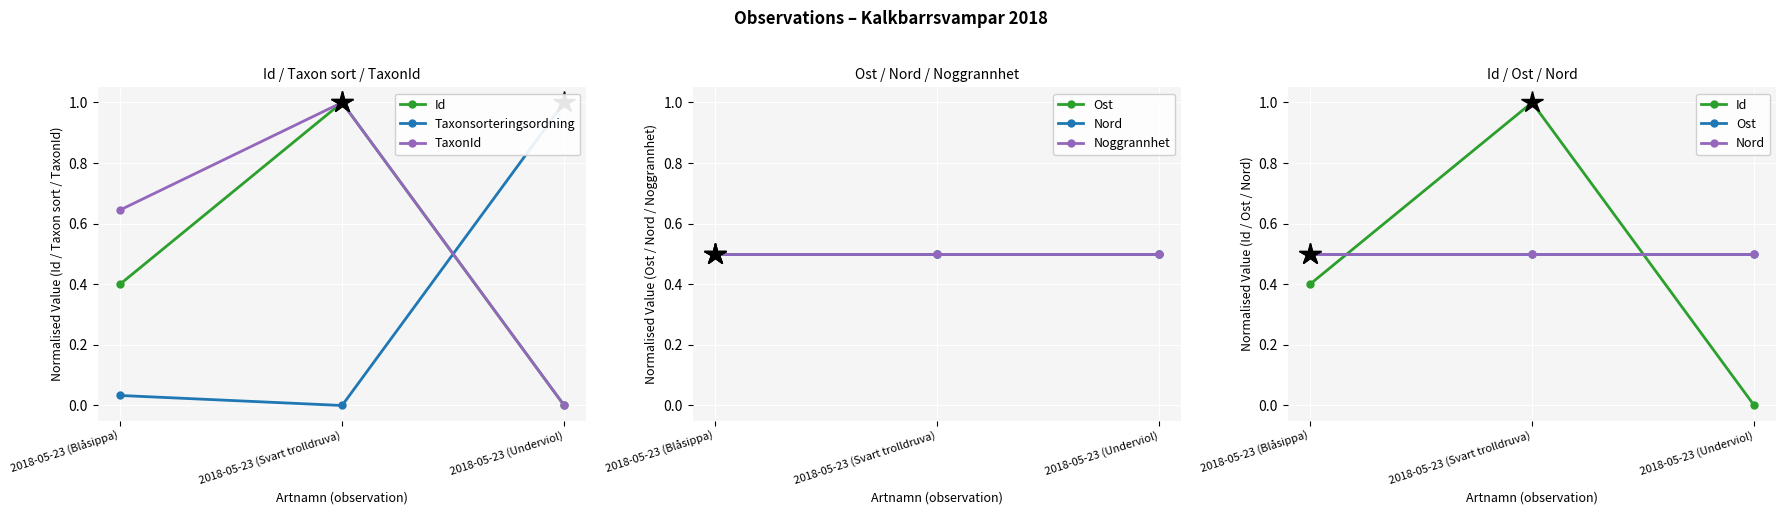

How many values in Taxonsorteringsordning are above zero?

2